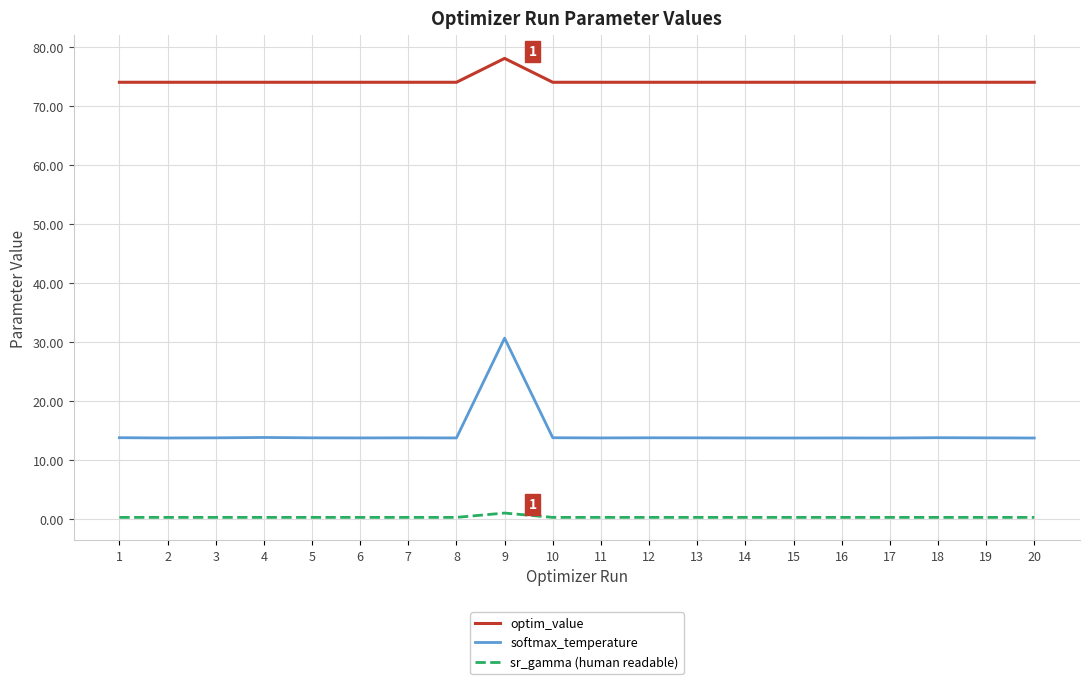

What are all the series names shown in the legend?

optim_value, softmax_temperature, sr_gamma (human readable)